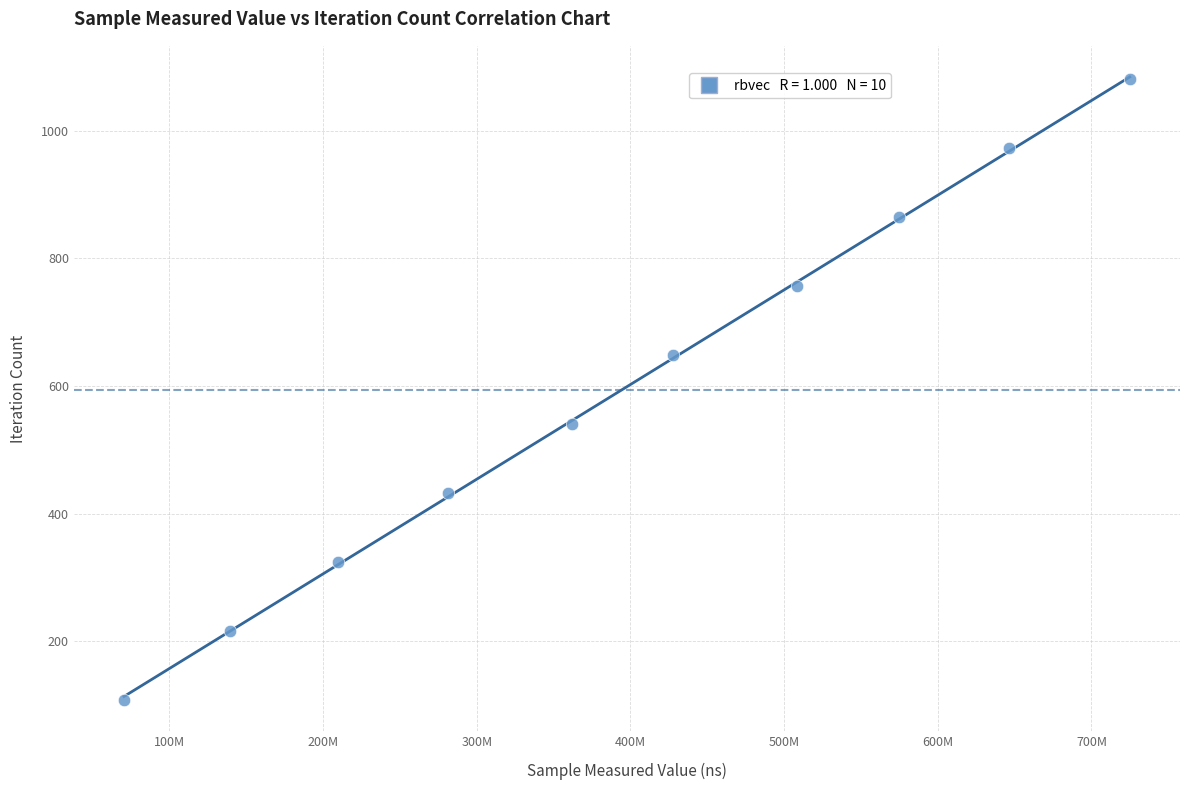

What is the average X value?

394549739